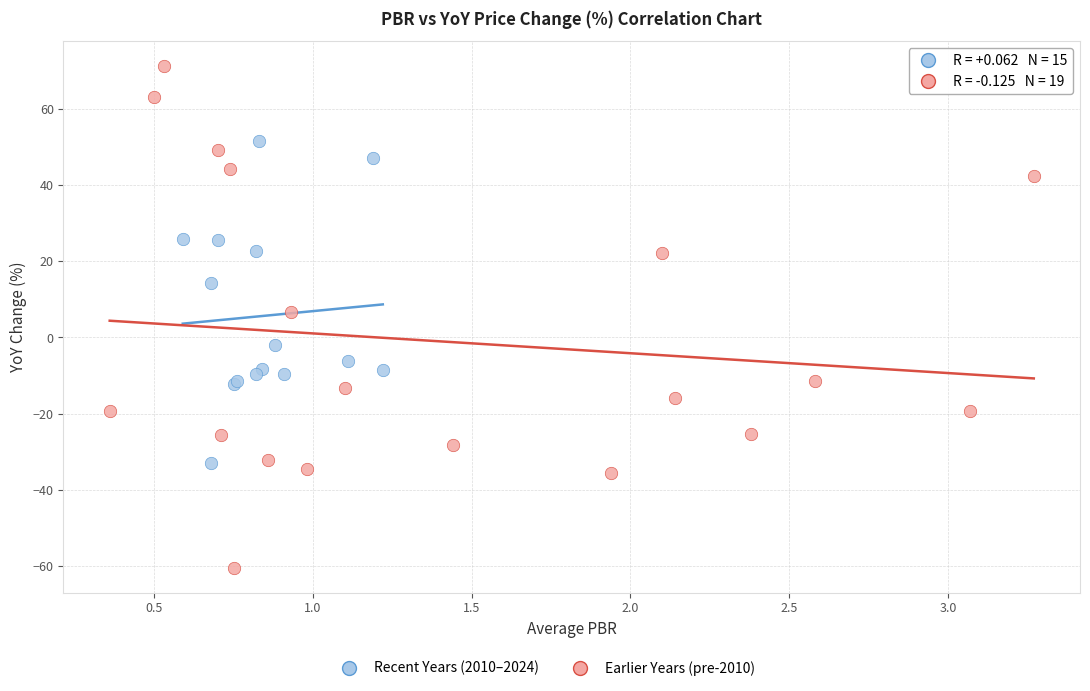

Which series contains the lowest Y value?

Earlier Years (pre-2010)